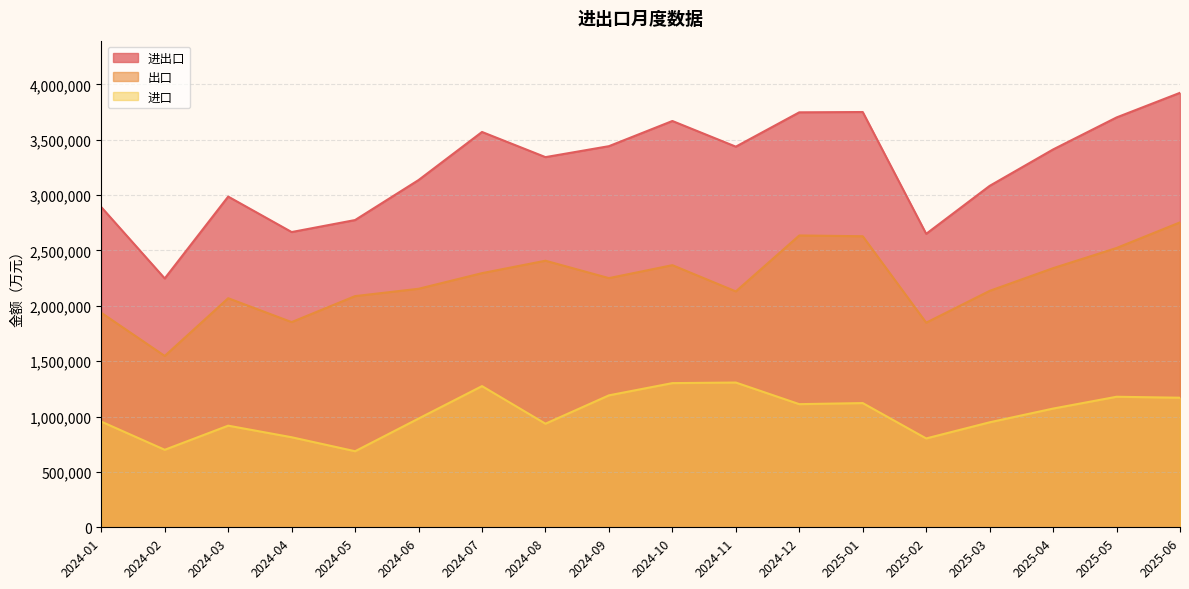

What are all the series names shown in the legend?

进出口, 出口, 进口